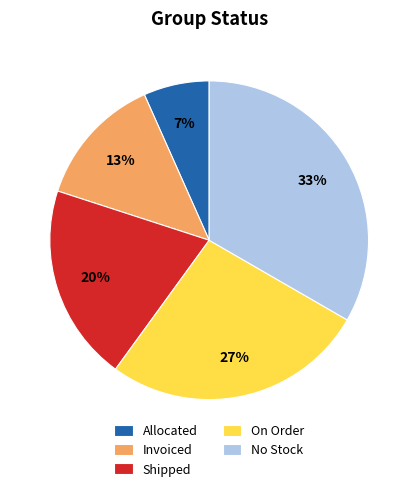

To the nearest percent, what is the average slice percentage?

20%